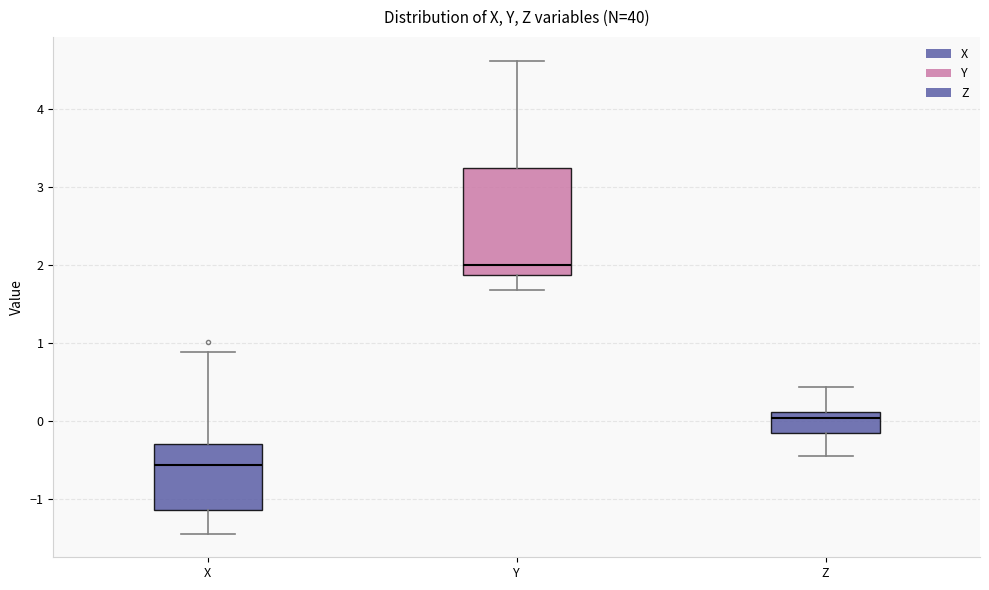

Where does the median line of the box for Y sit on the y-axis? The values are not printed on the chart, so give them approximately, as read against the axis.

2.0